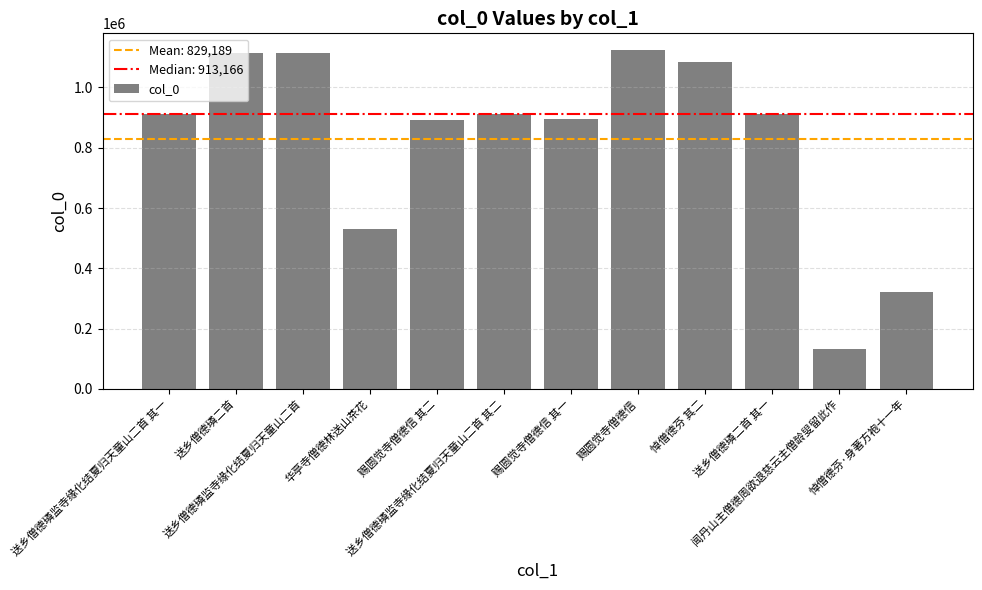

What is the minimum value shown in the chart?

130583